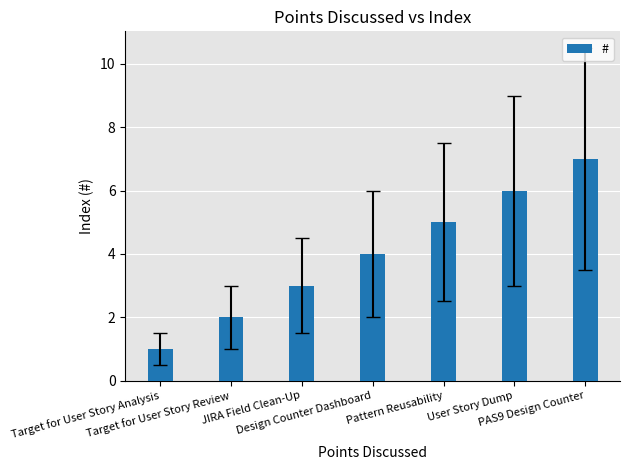

What is the smallest value displayed?

1